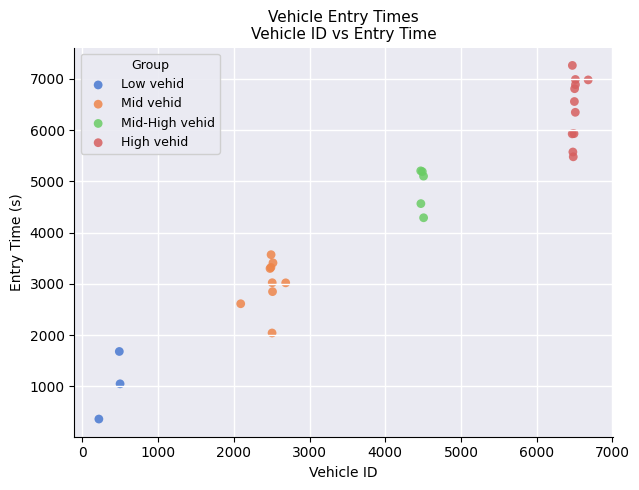

Which series has the largest Y range (max minus min)?

High vehid